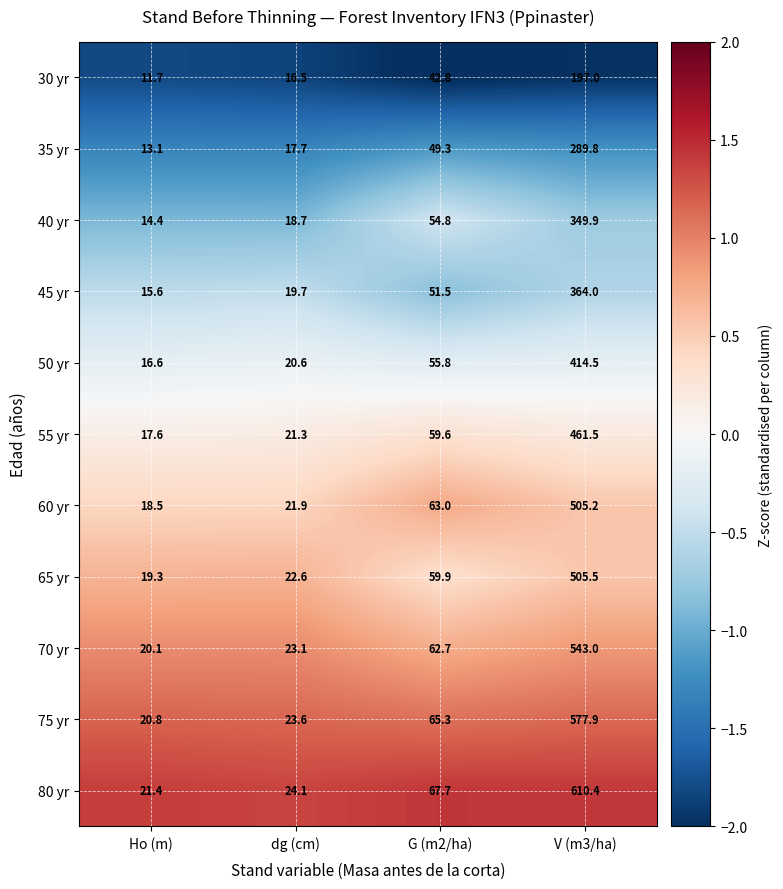

True or false: 70 yr has a value of 23.1 at dg (cm).

True